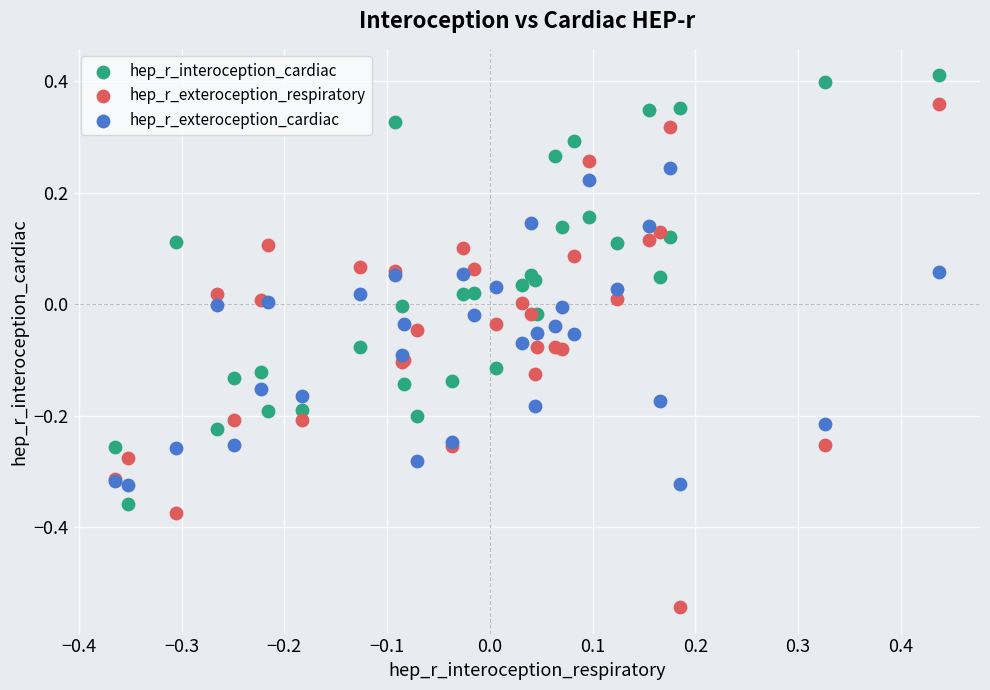

Which series contains the highest Y value?

hep_r_interoception_cardiac